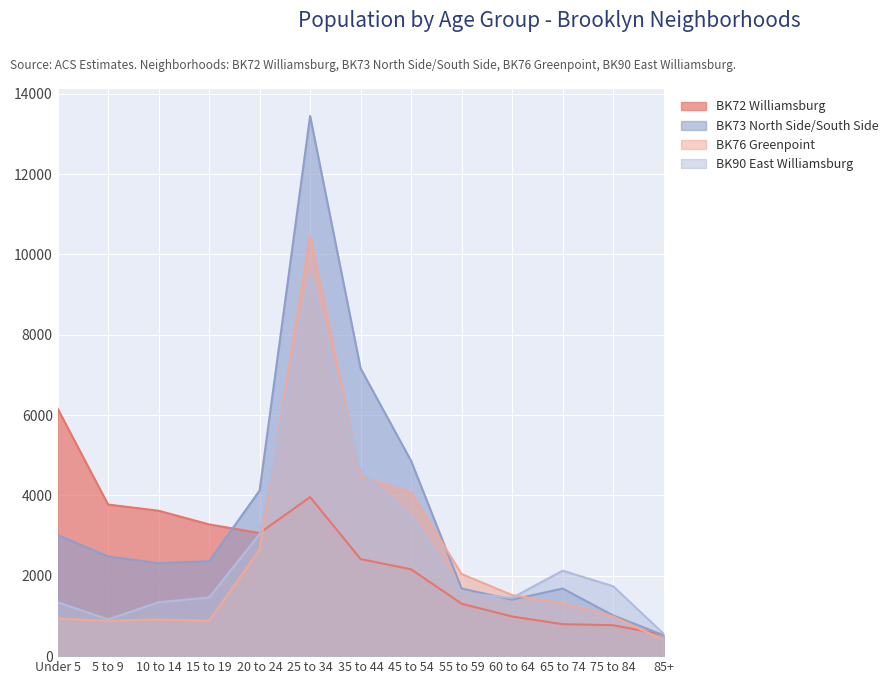

True or false: BK72 Williamsburg has a value of 690 at 15 to 19.

False